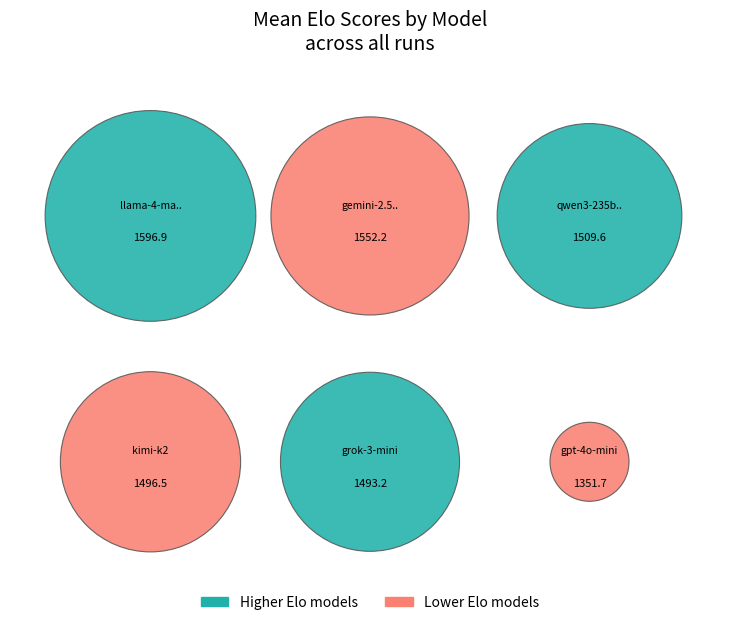

Count the number of slices in the pie.

6